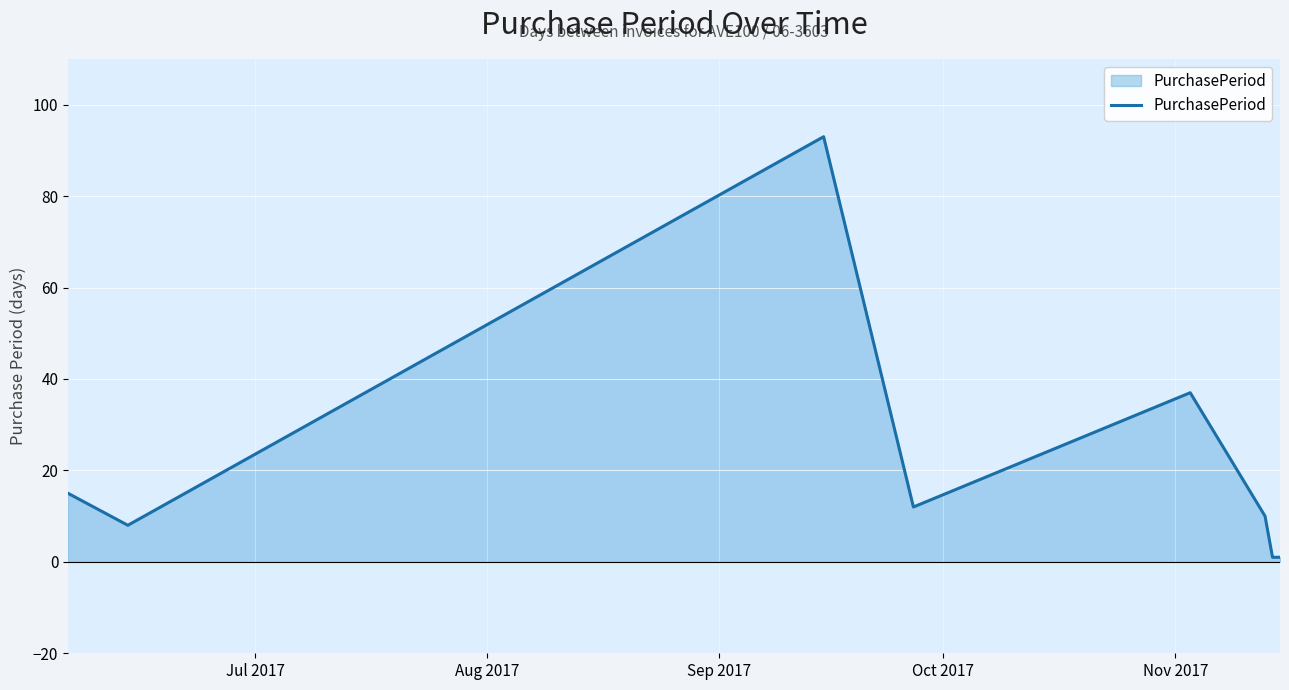

Count the number of data series in this chart.

1